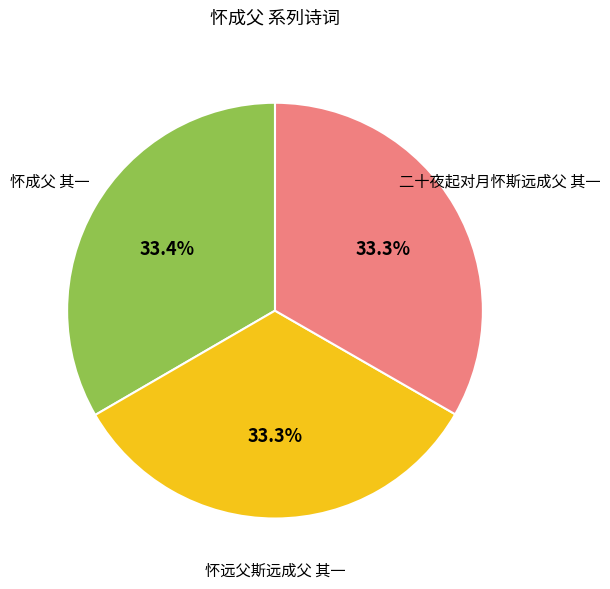

Count the number of slices in the pie.

3